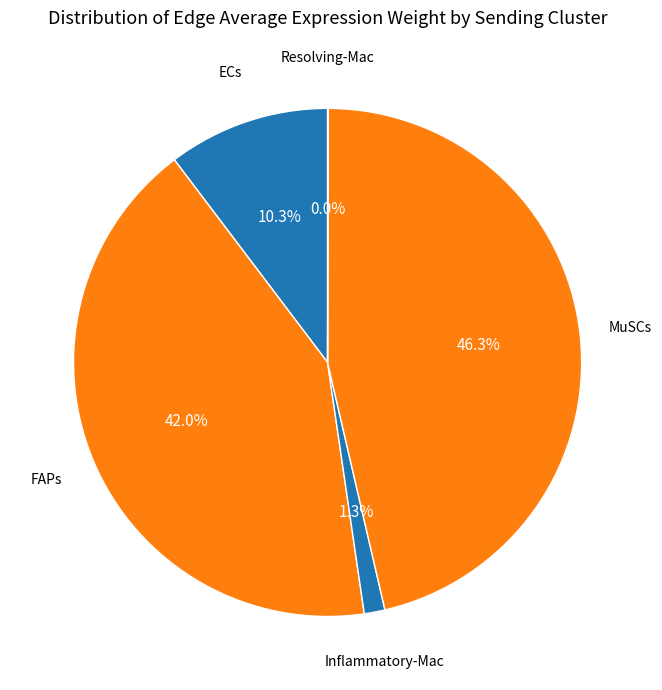

Which category has the biggest portion of the pie?

MuSCs